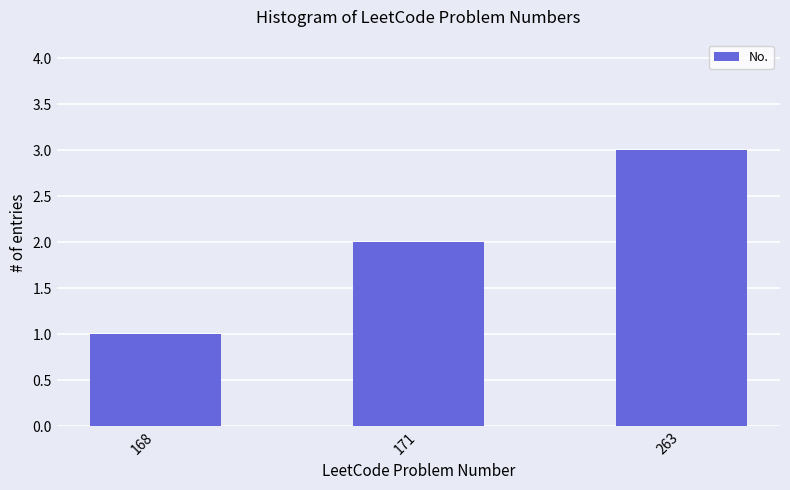

How many data points are less than 2?

1